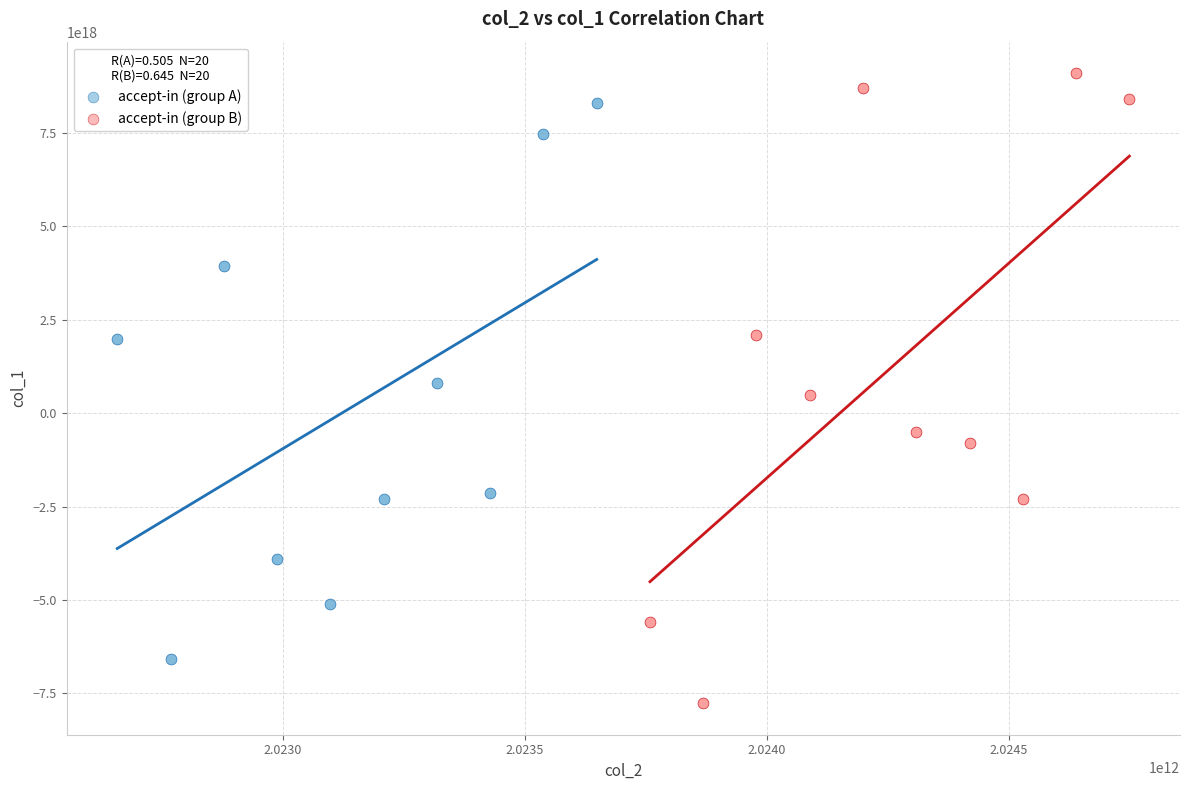

Which series contains the highest Y value?

accept-in (group B)